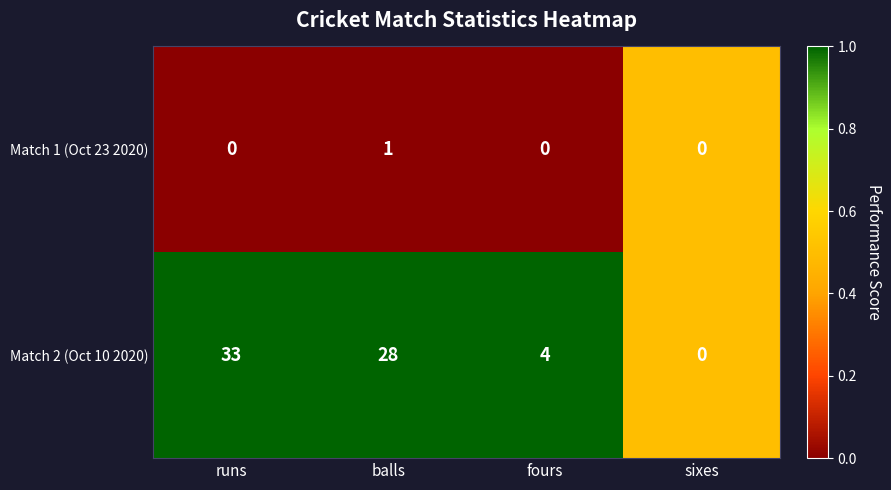

Which category has the lowest value in the Match 2 (Oct 10 2020) series?

sixes